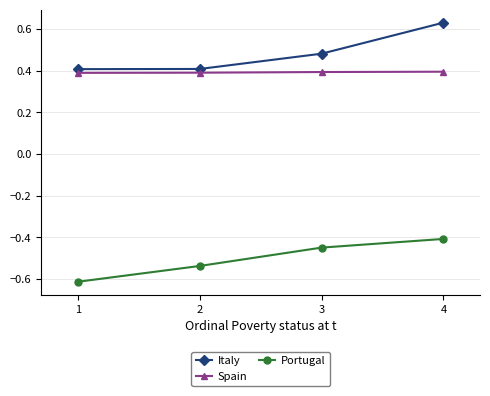

What are all the series names shown in the legend?

Italy, Spain, Portugal